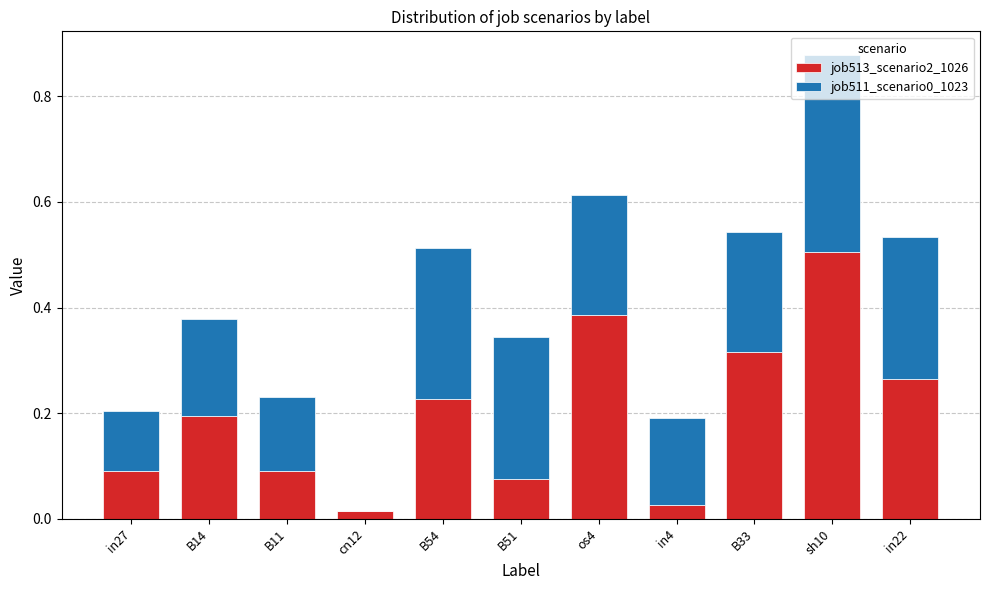

What is the highest value of the job513_scenario2_1026 series?

0.5